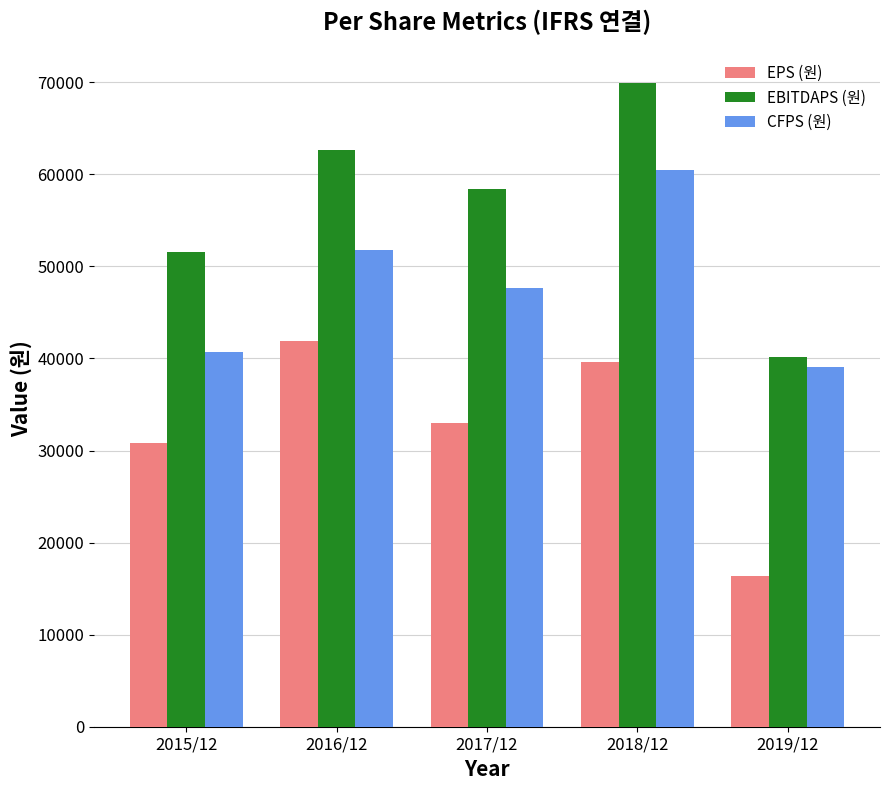

Are the bars grouped side by side (vs. stacked)?

Yes